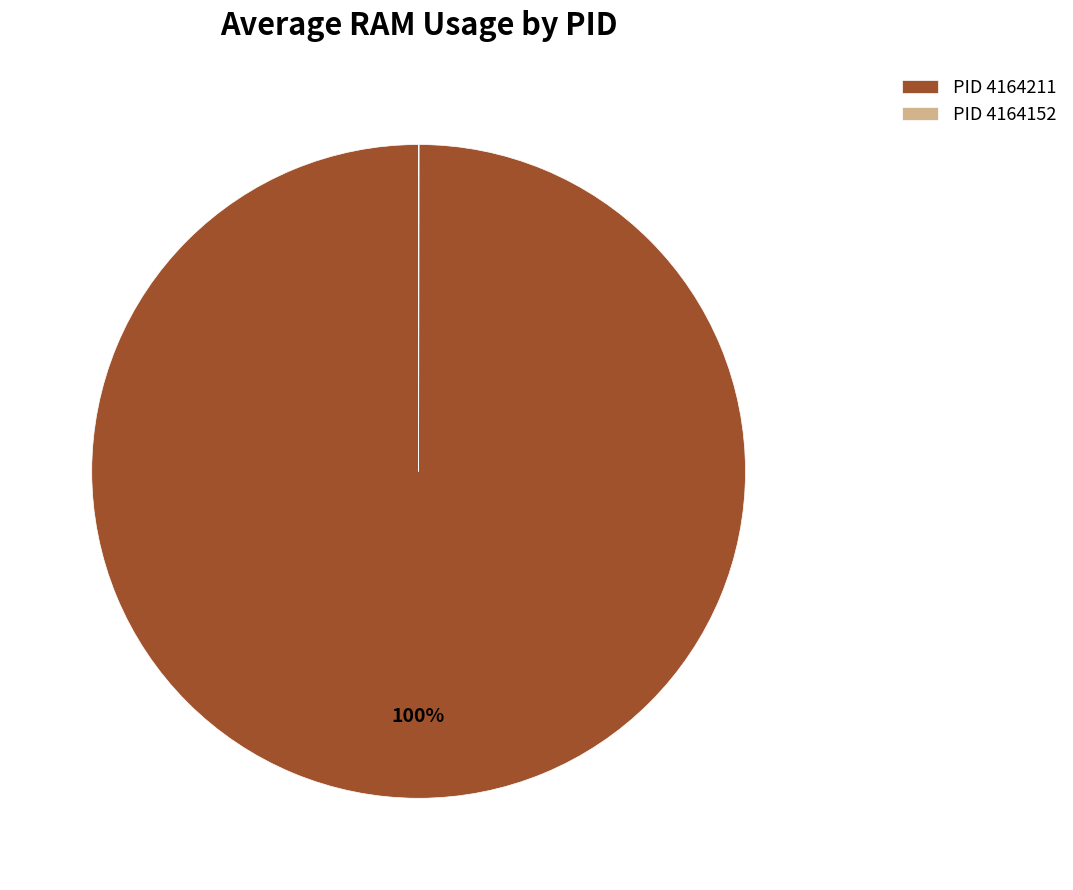

The PID 4164211 slice represents 100% of the pie. True or false?

True